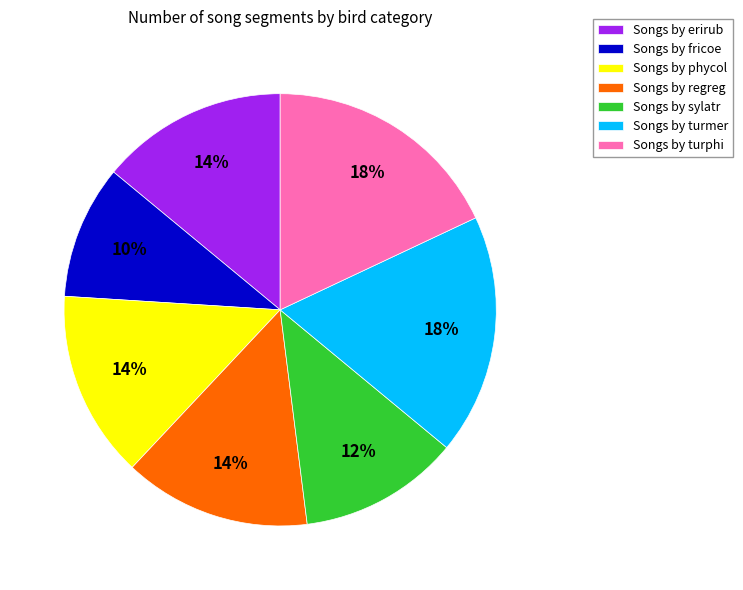

Count the number of slices in the pie.

7